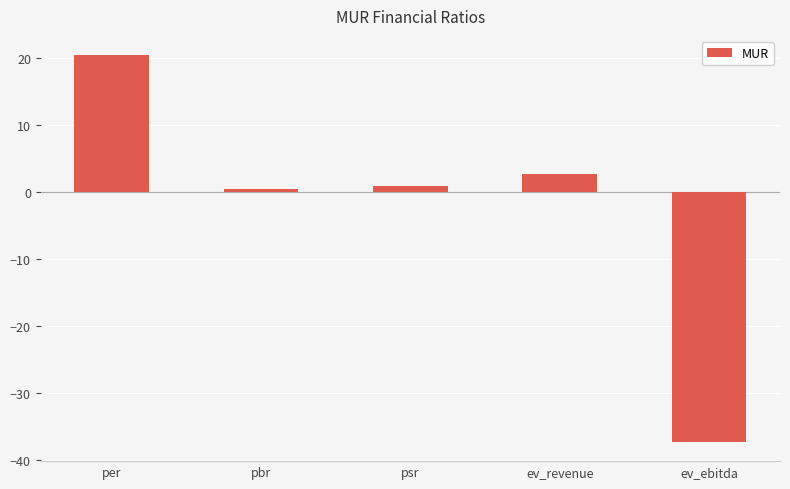

The value at per is 20.4. True or false?

True